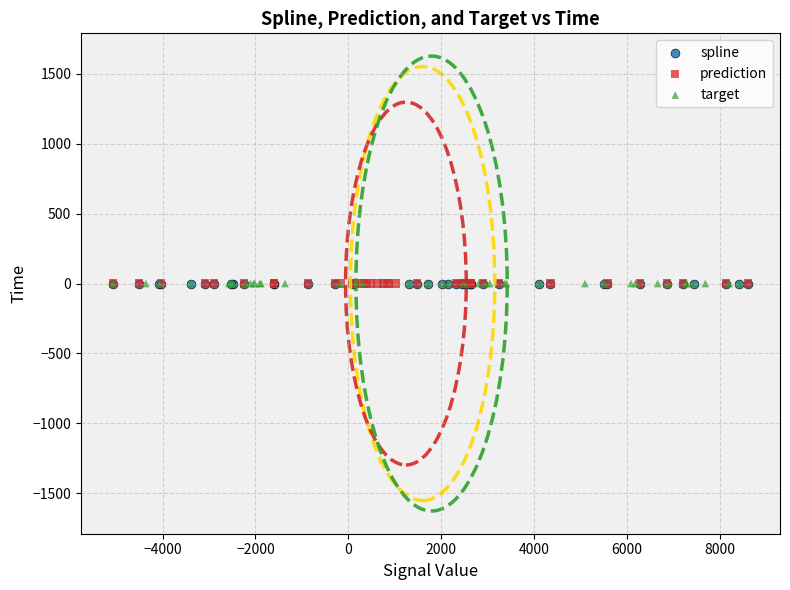

What are all the series names shown in the legend?

spline, prediction, target